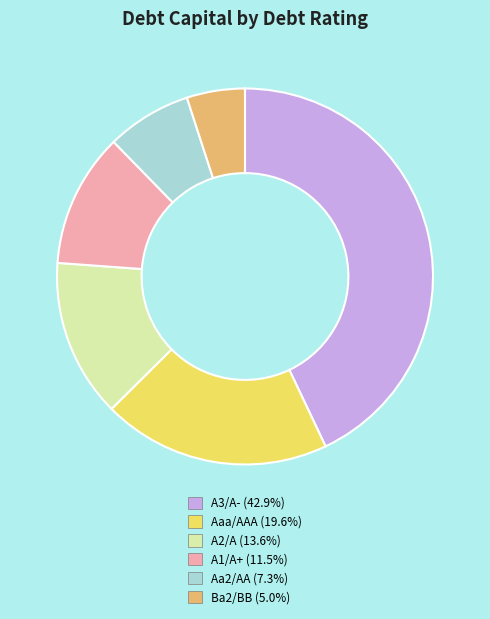

Is there a majority slice in this chart?

No